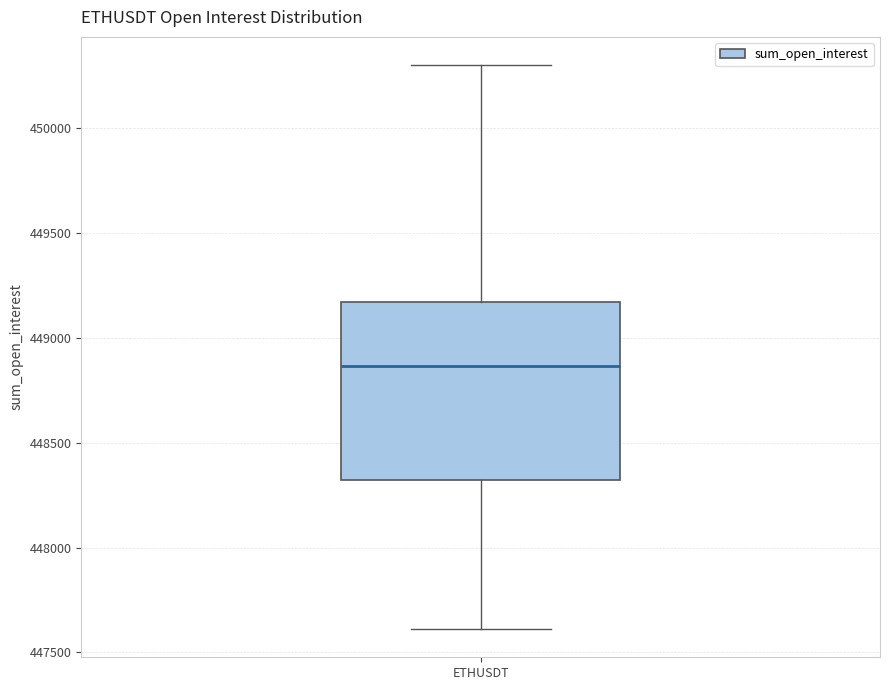

Where does the upper whisker of the box for ETHUSDT end on the y-axis? The values are not printed on the chart, so give them approximately, as read against the axis.

450300